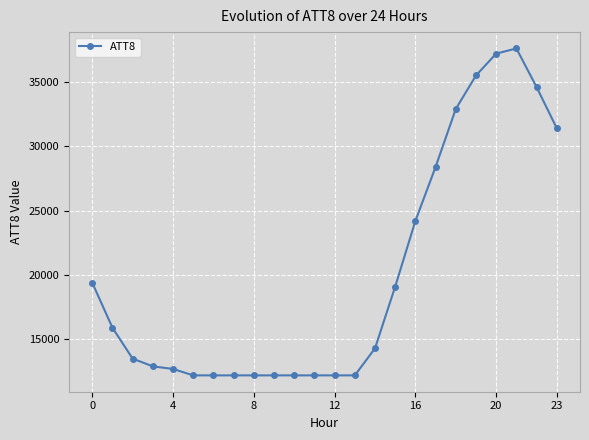

What is the maximum value shown in the chart?

37600